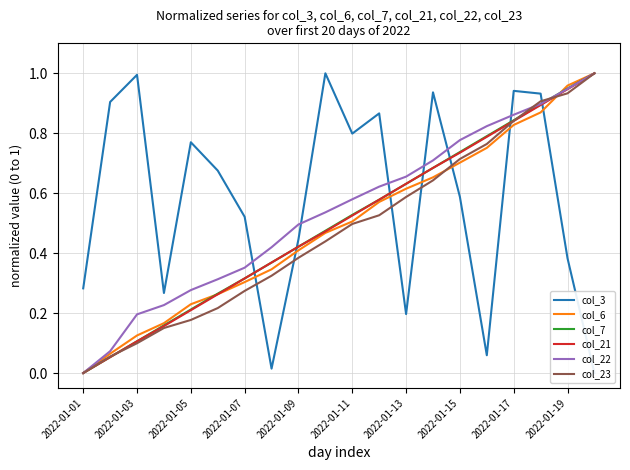

The value of col_21 at 2022-01-13 is 1.0. True or false?

False